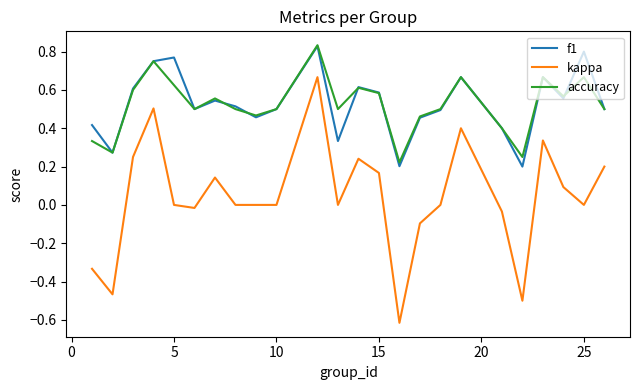

Is this an area chart (filled region under the line)?

No